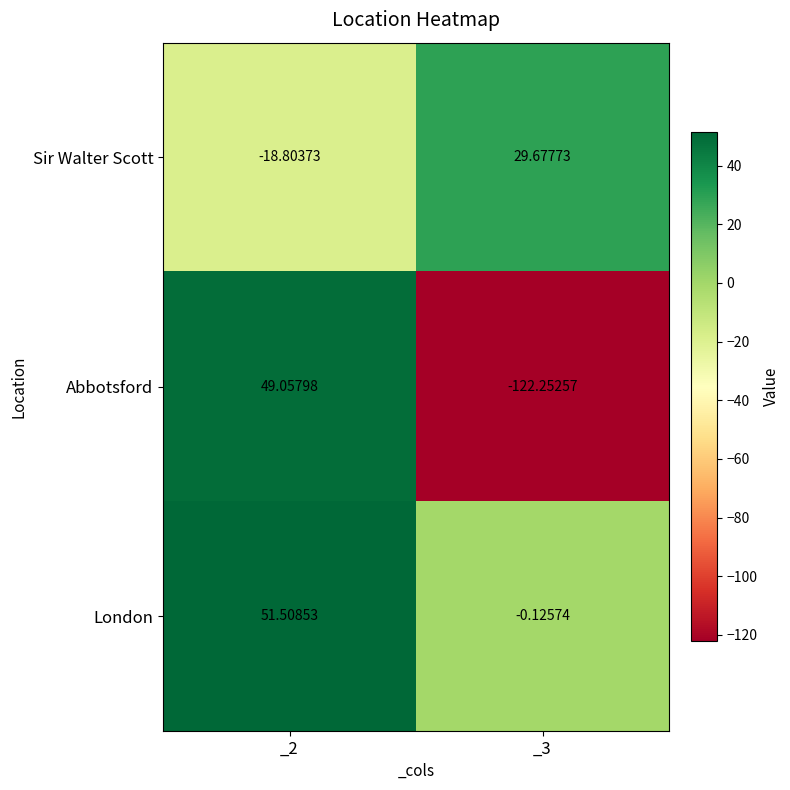

Is the value of London at _3 greater than the value of Sir Walter Scott at _3?

No